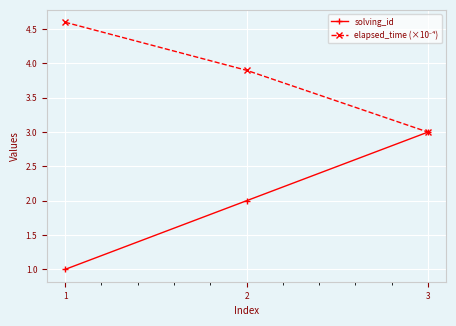

The value of solving_id at 1 is 1.0. True or false?

True